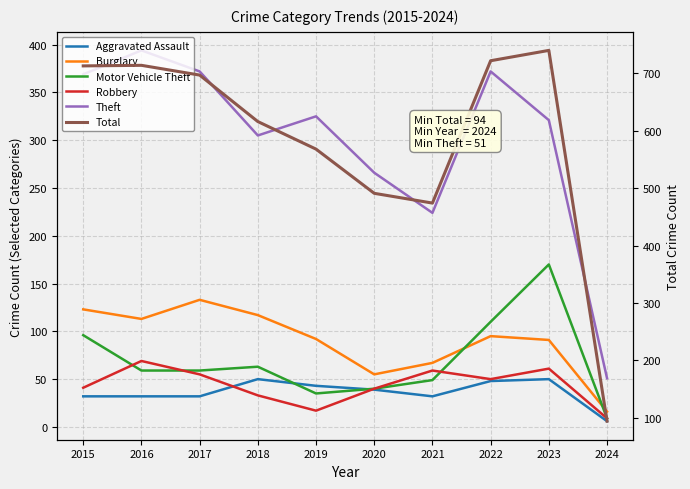

Does the chart display data point markers on the line(s)?

No